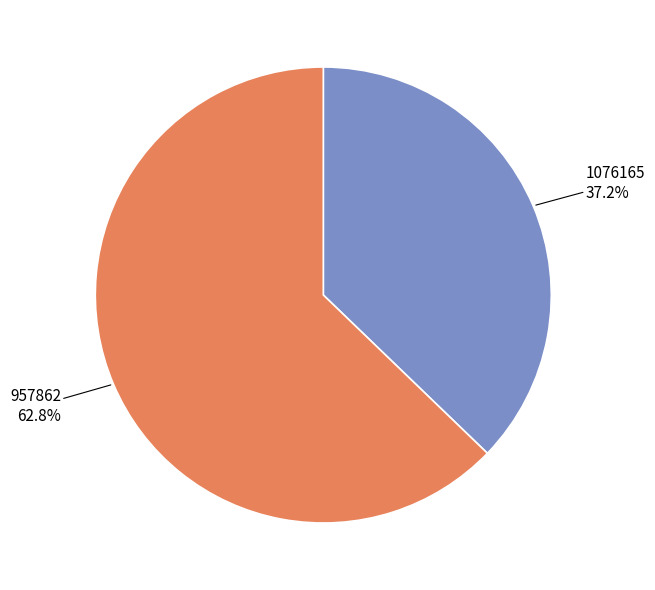

What is the largest slice in the pie chart?

957862